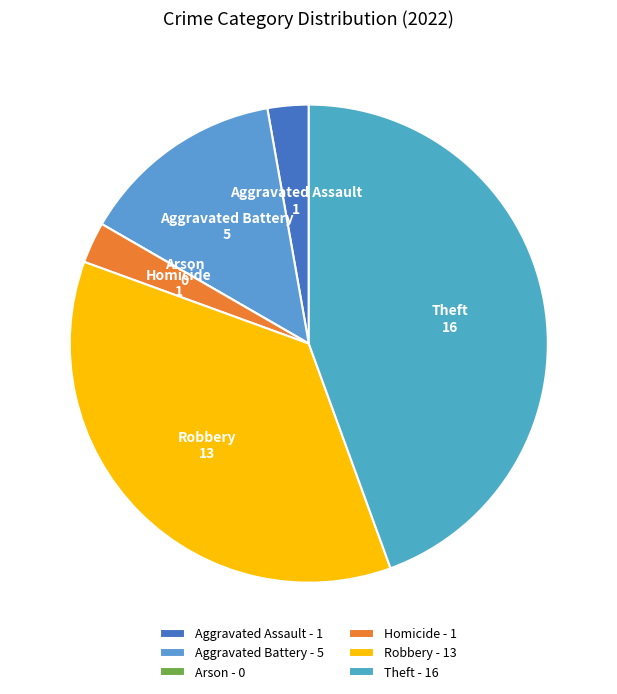

How much of the chart is everything except Aggravated Battery?

86.1%